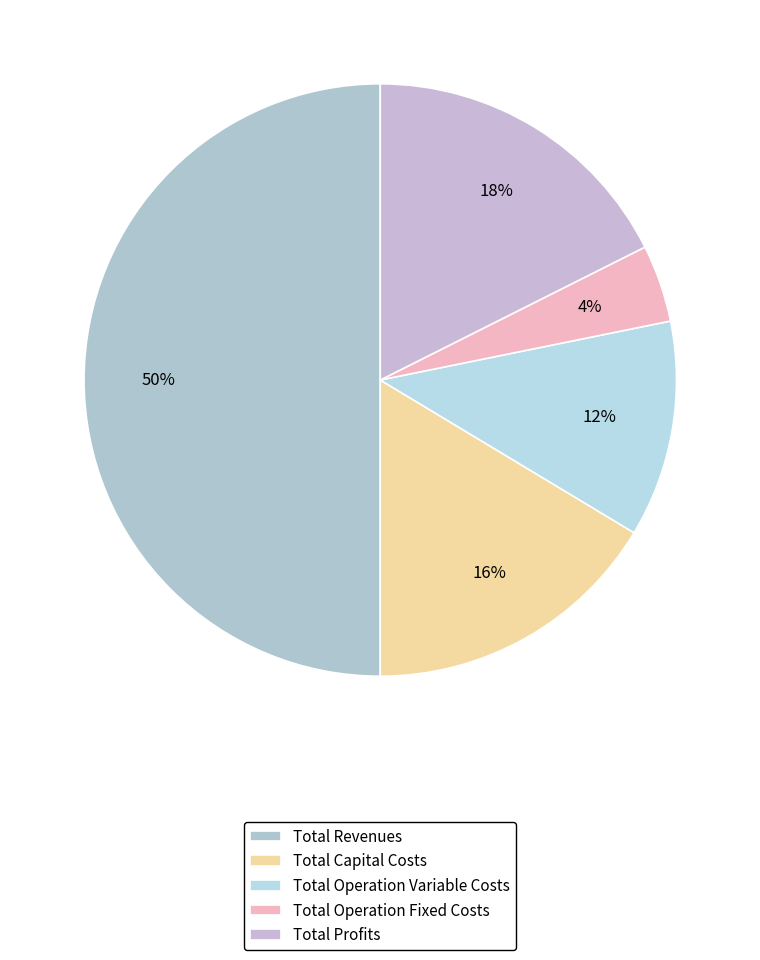

Does Total Profits represent more than half of the total?

No